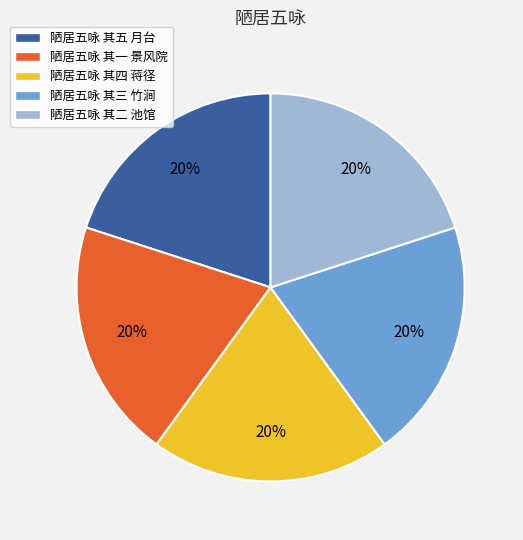

What is the ratio of the value at 陋居五咏 其二 池馆 to the value at 陋居五咏 其三 竹涧?

1.0